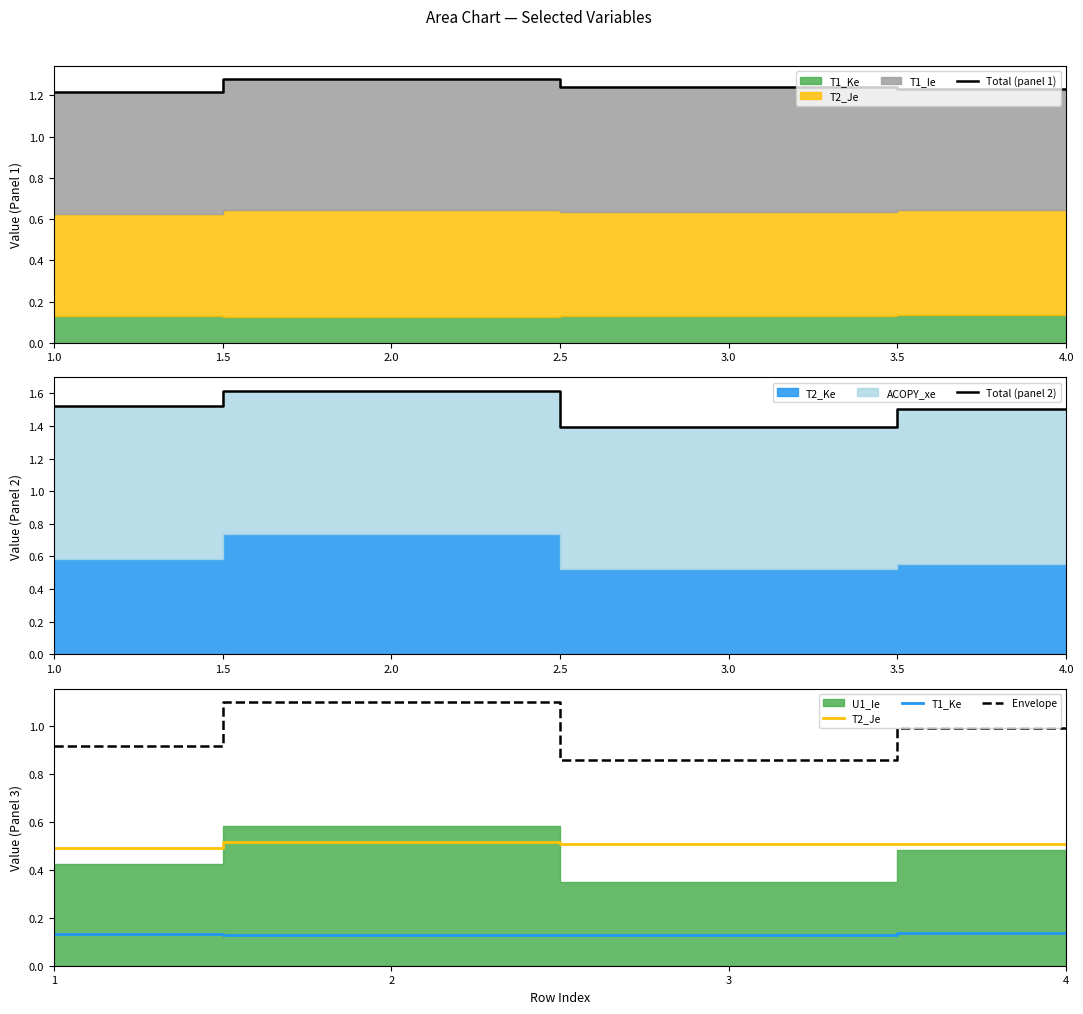

True or false: Total (panel 1) has a value of 0.3 at 2.0.

False